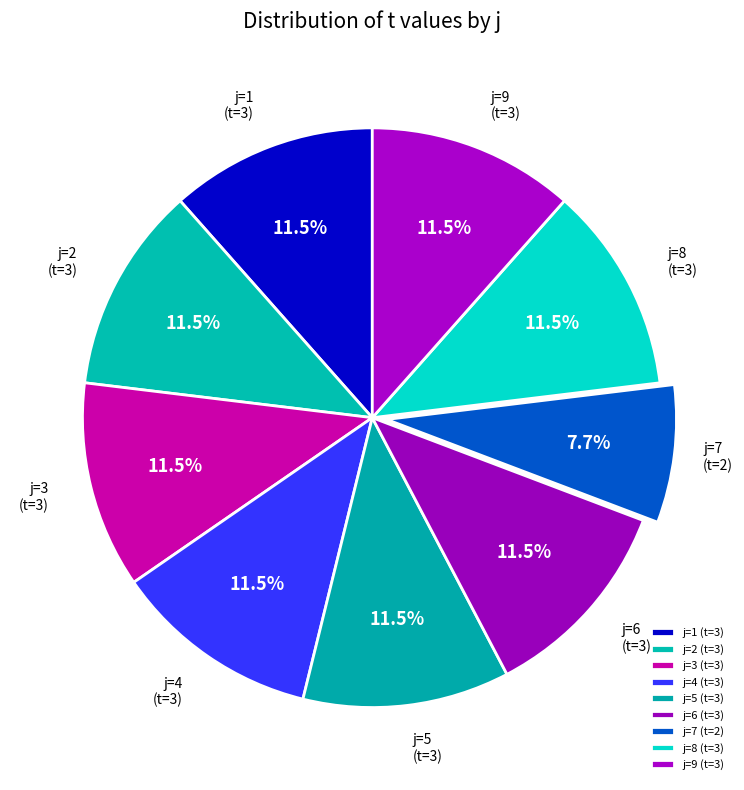

Which category has the smallest portion of the pie?

j=7 (t=2)